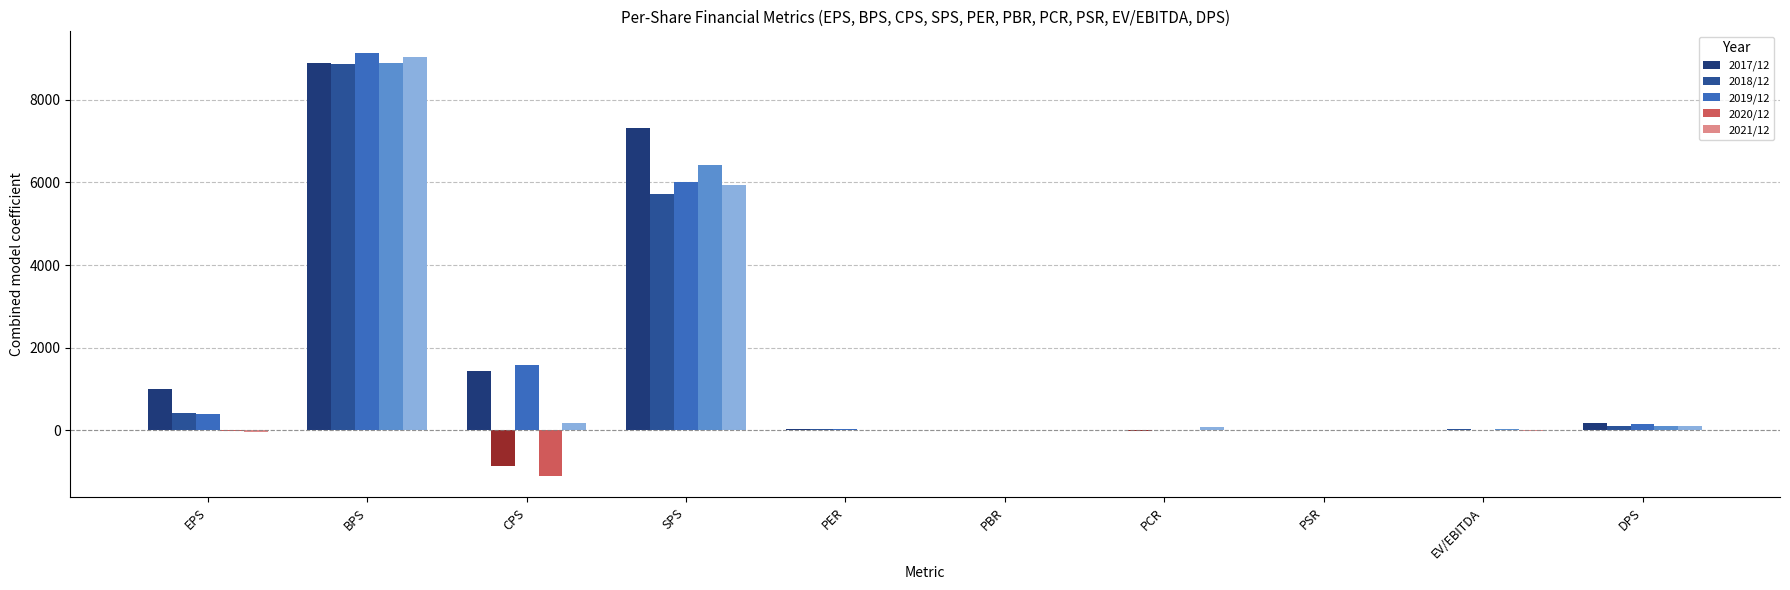

What are all the series names shown in the legend?

2017/12, 2018/12, 2019/12, 2020/12, 2021/12